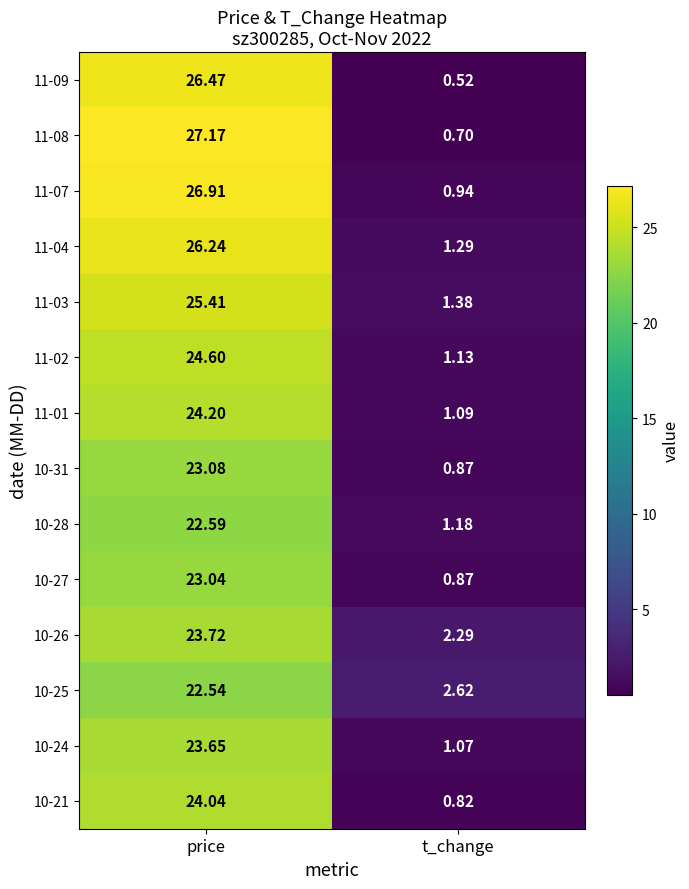

Which category has the highest value in the 10-27 series?

price